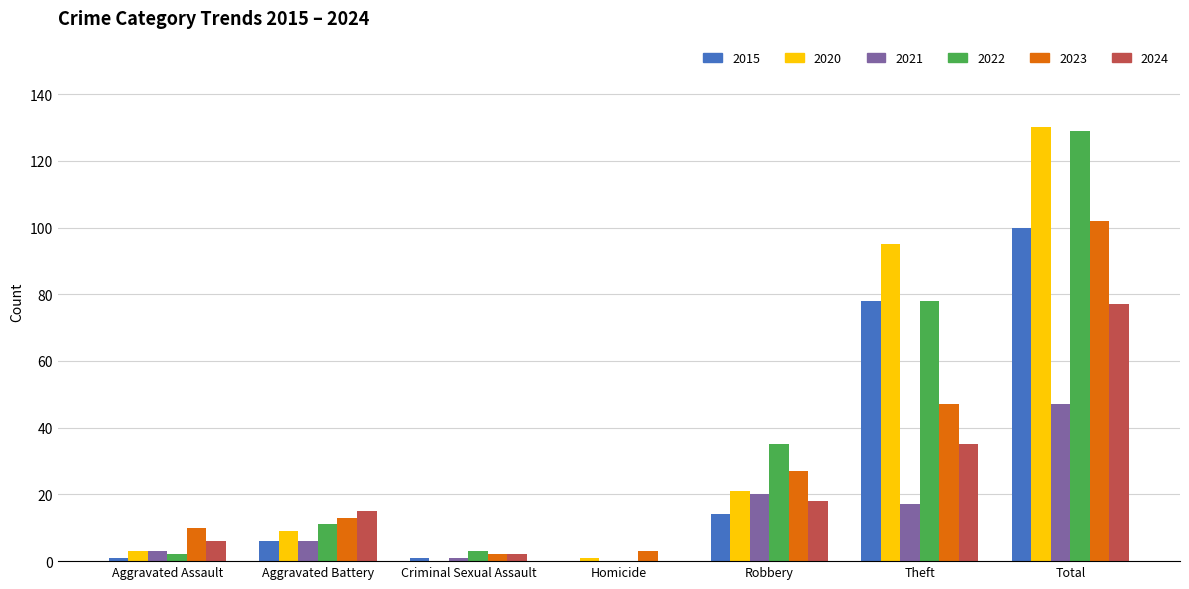

What is the average value of the 2020 series?

37